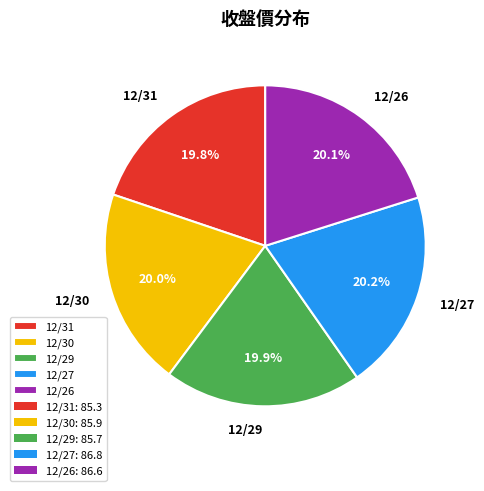

To the nearest percent, what is the combined percentage of 12/31 and 12/29?

40%